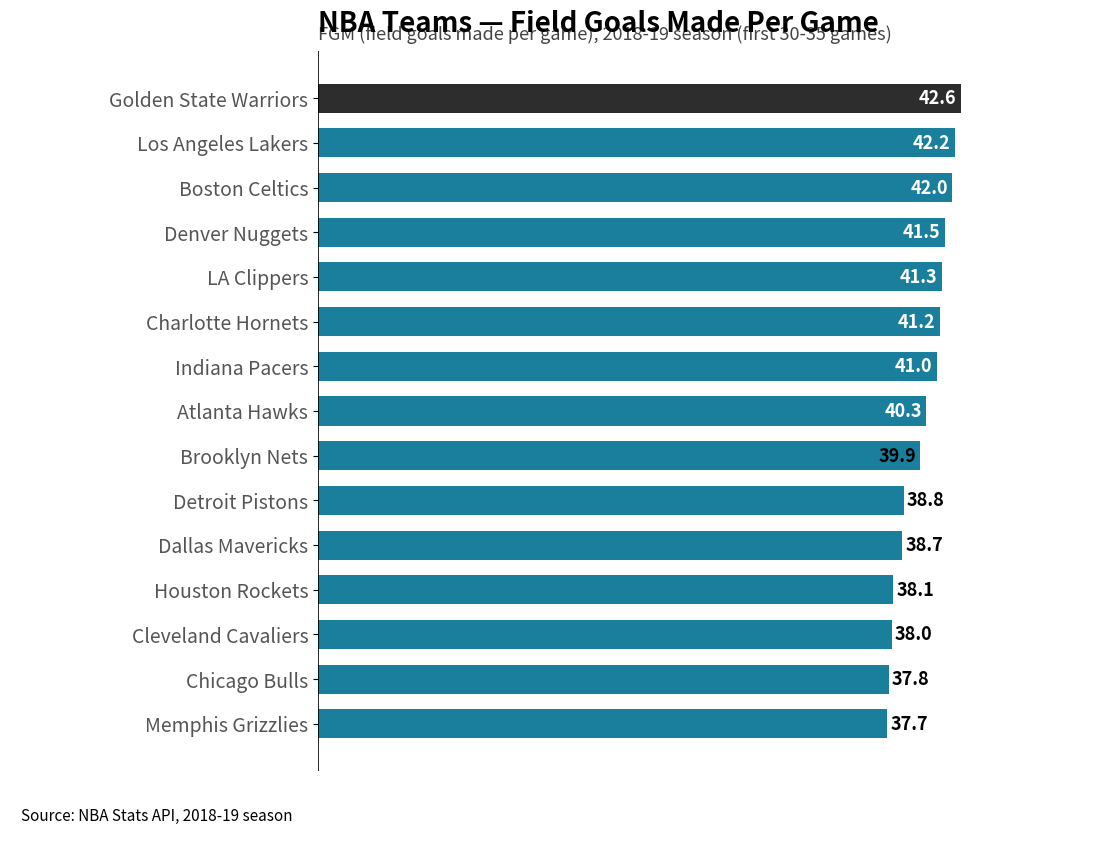

How many data points are above 40?

8